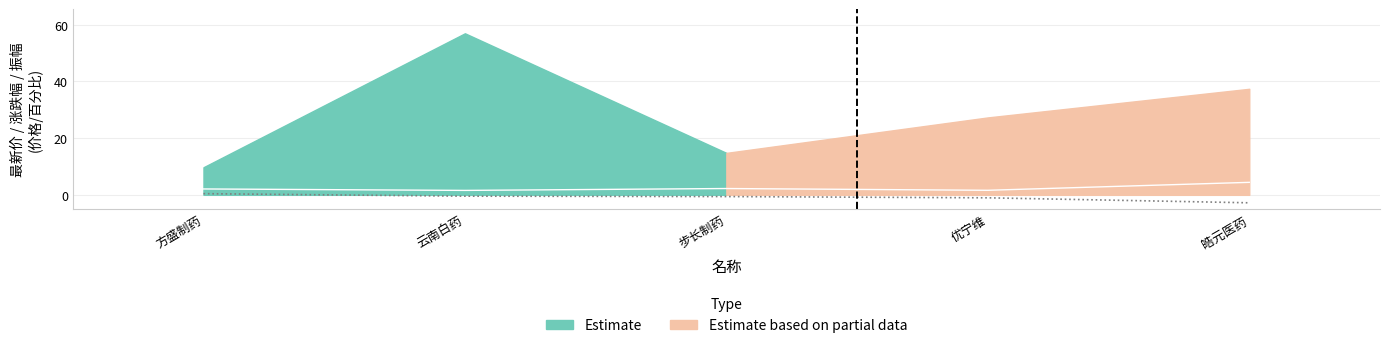

What position from the right is 步长制药?

3